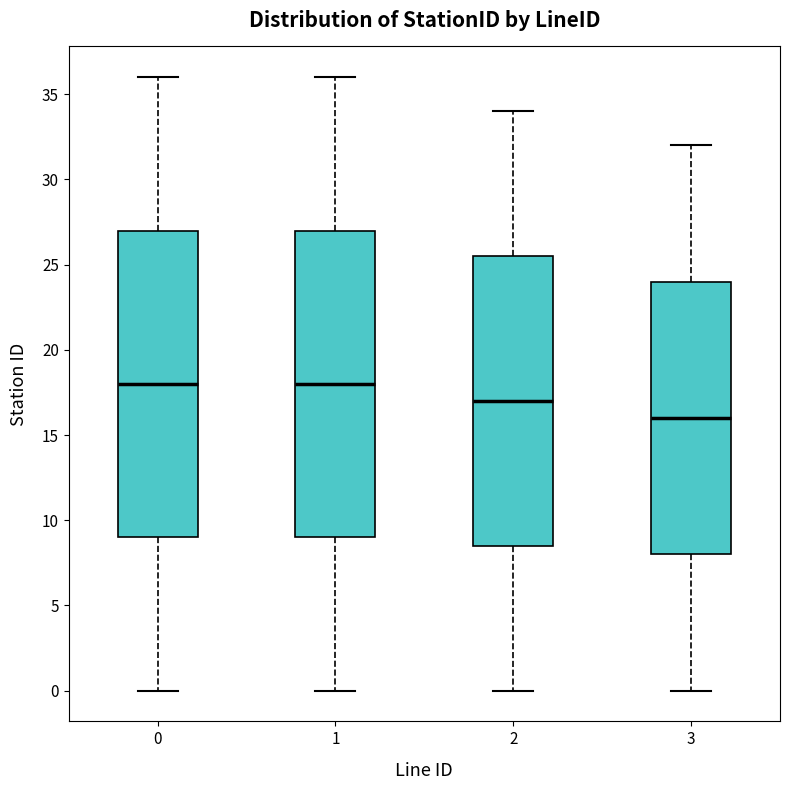

Reading left to right, transcribe this box plot: for each box, give where its median line is, the range the box spans, and where its two whiskers end, as read against the y-axis. The values are not printed on the chart, so give them approximately, as read against the axis.

0: median 18.0, box 9.0 to 27.0, whiskers 0.0 to 36.0
1: median 18.0, box 9.0 to 27.0, whiskers 0.0 to 36.0
2: median 17.0, box 8.5 to 25.5, whiskers 0.0 to 34.0
3: median 16.0, box 8.0 to 24.0, whiskers 0.0 to 32.0